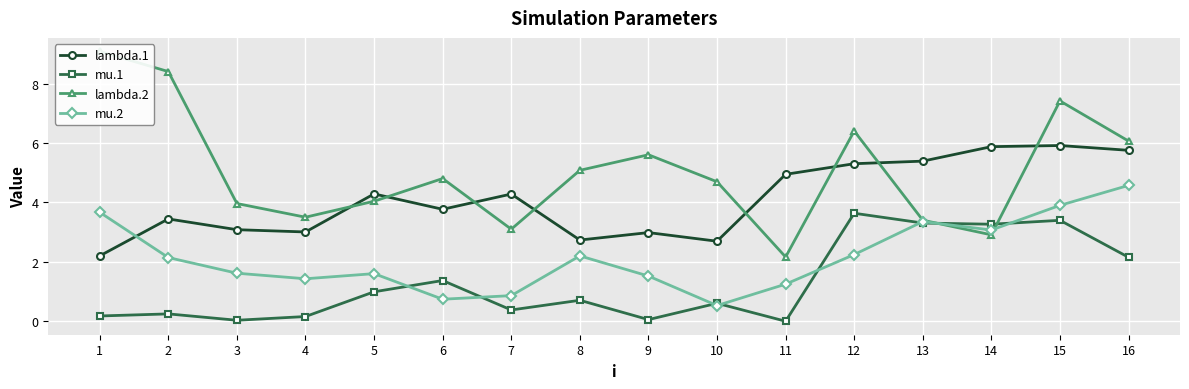

Where is the first local minimum for mu.1?

3